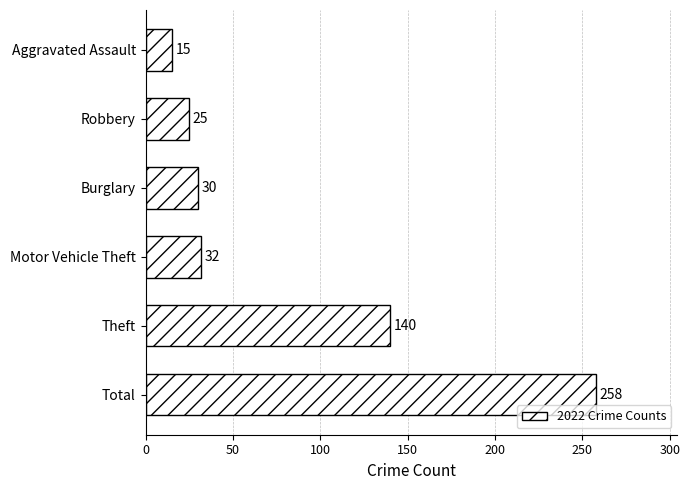

What is the greatest value displayed?

258